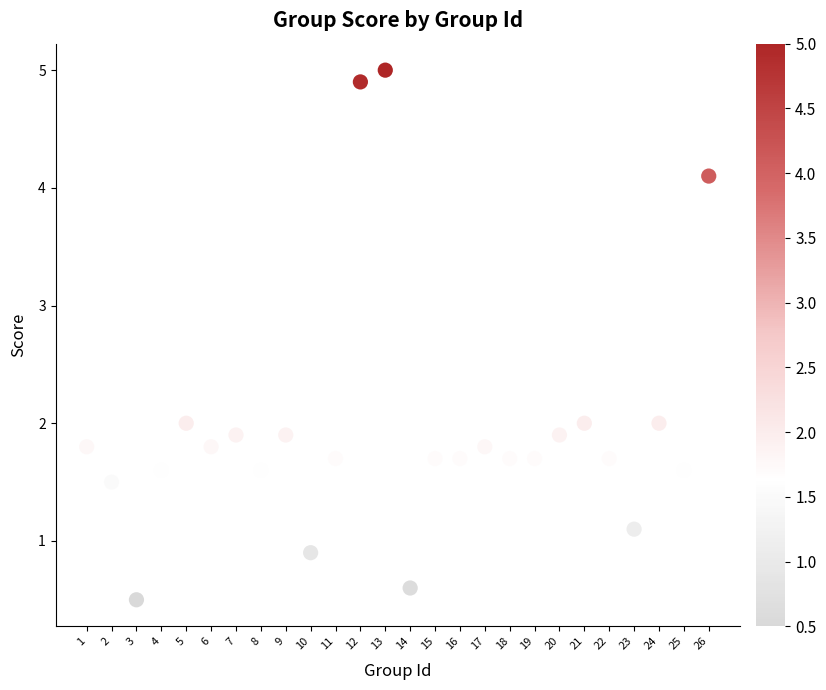

What is the range of Y values (max minus min)?

4.5